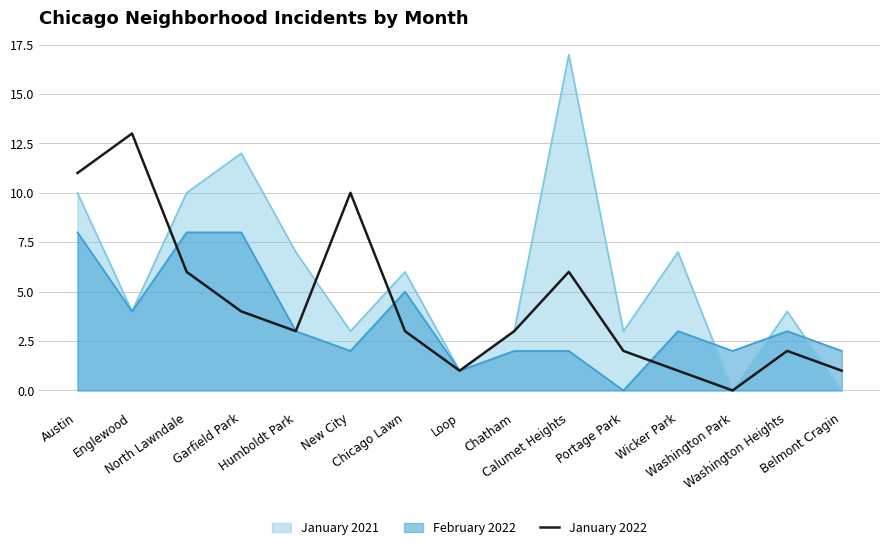

True or false: the data shows 0 at Wicker Park.

False